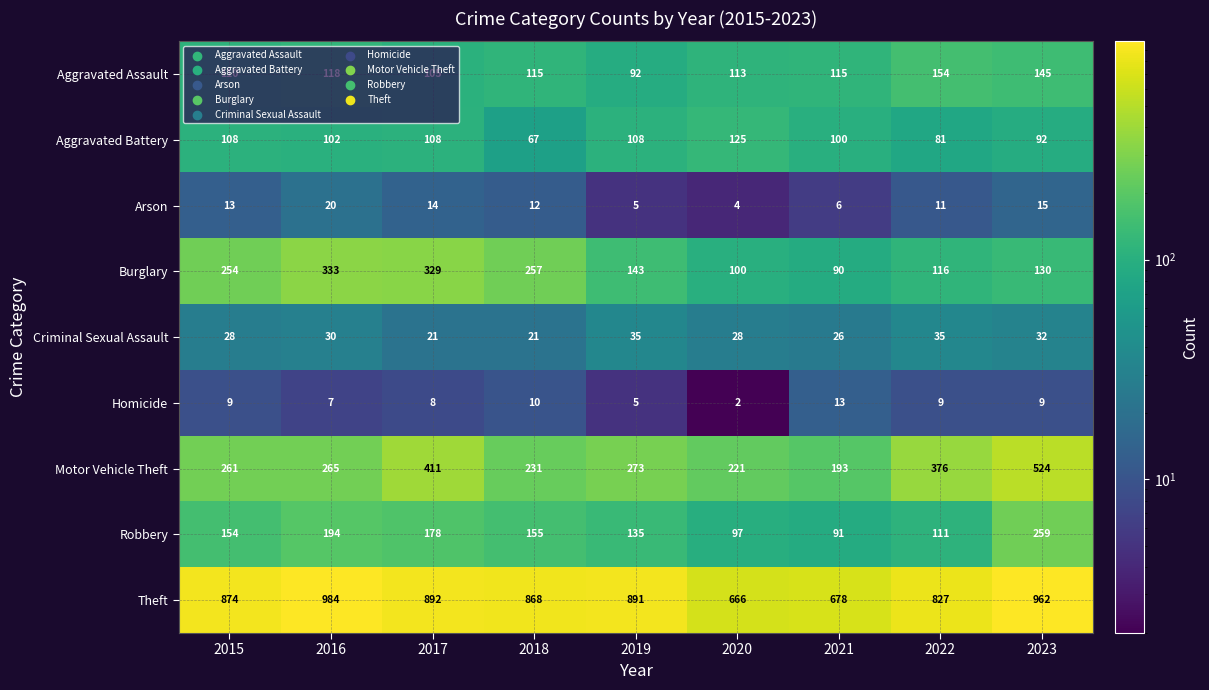

What is the difference between the Arson values at 2023 and 2016?

5